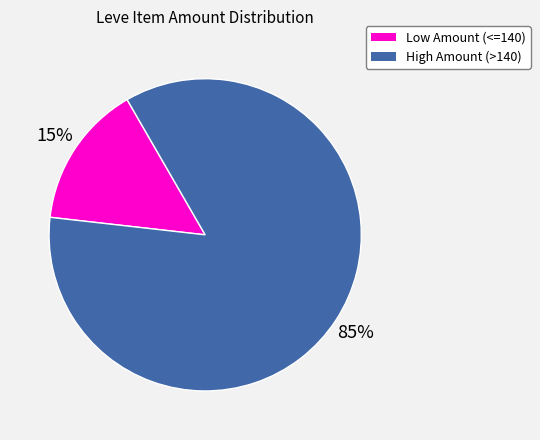

Is there a majority slice in this chart?

Yes